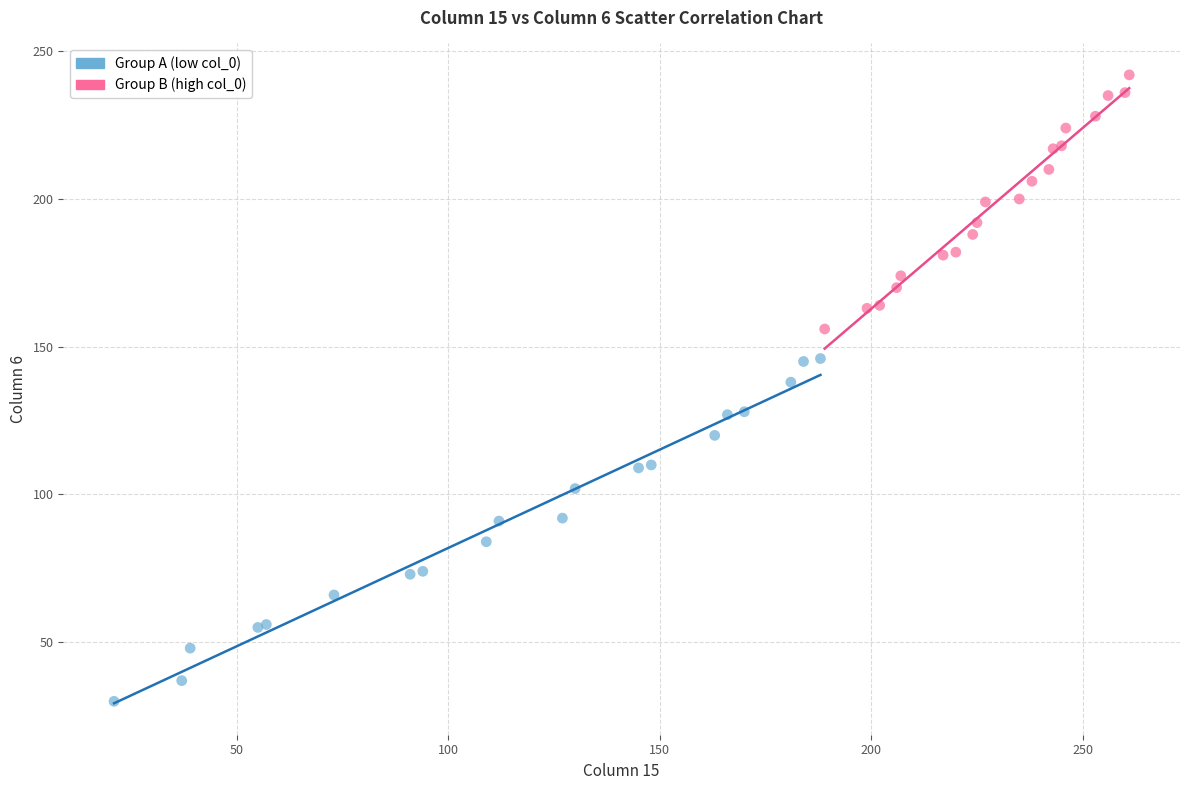

What are all the series names shown in the legend?

Group A (low col_0), Group B (high col_0)